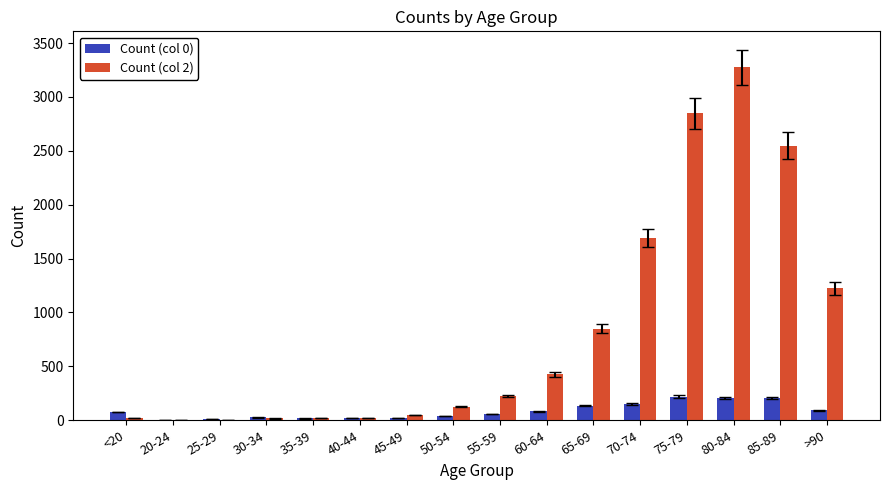

What is the sum of the Count (col 0) values at 80-84 and 40-44?

229